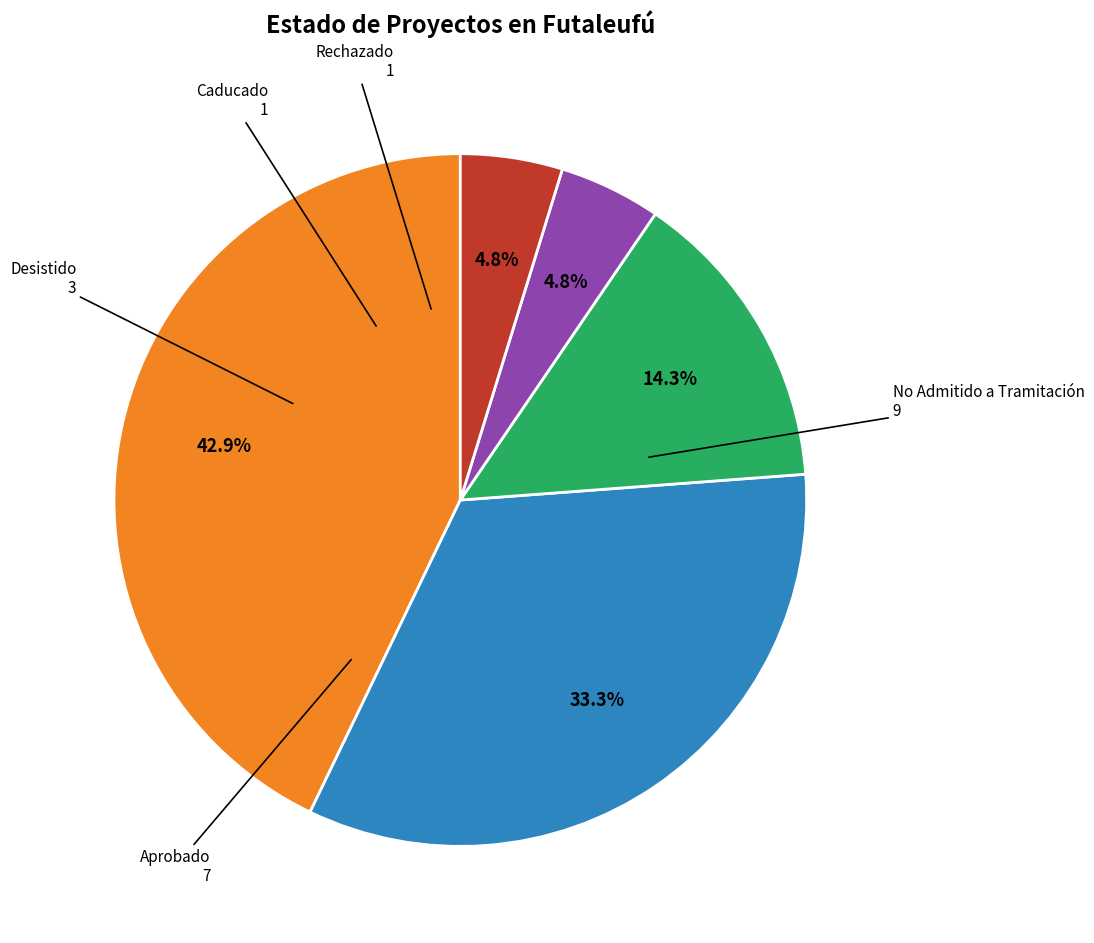

What is the largest slice in the pie chart?

No Admitido a Tramitación